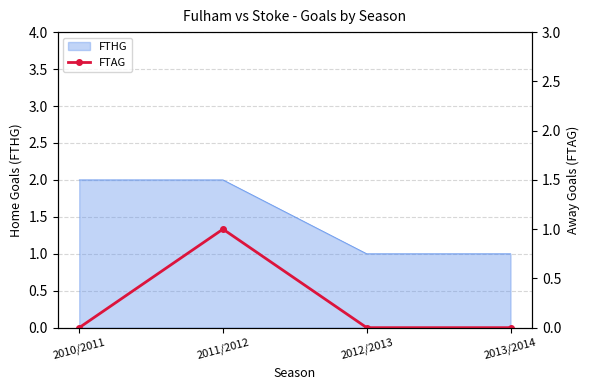

The chart shows a value of 0 at 2010/2011. True or false?

True